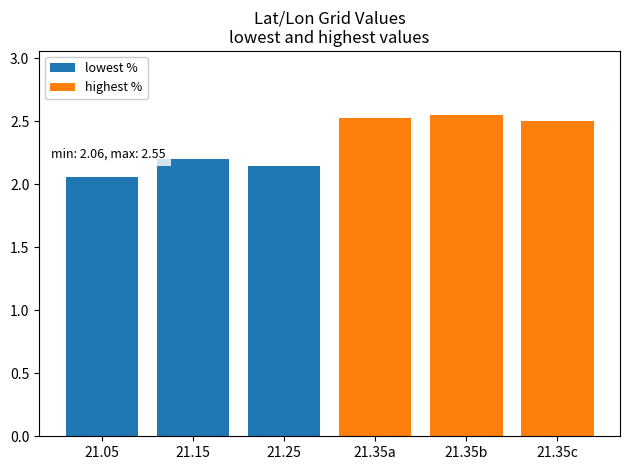

How many data points does each series have?

3